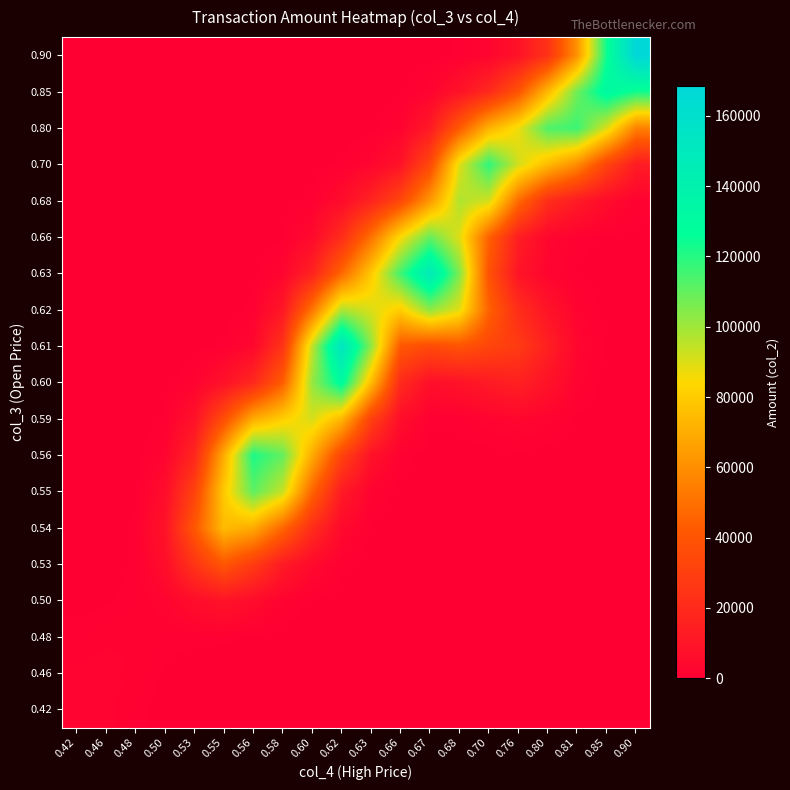

Reading right to left, extract all data points from this chart.

0.42: 0.90=0.0	0.85=0.0	0.81=0.0	0.80=0.0	0.76=0.0	0.70=0.0	0.68=0.0	0.67=0.0	0.66=0.0	0.63=0.0	0.62=0.0	0.60=0.0	0.58=0.0	0.56=0.1	0.55=2.3	0.53=29.8	0.50=230.2	0.48=930.1	0.46=1963.3	0.42=2547.5
0.46: 0.90=0.0	0.85=0.0	0.81=0.0	0.80=0.0	0.76=0.0	0.70=0.0	0.68=0.0	0.67=0.0	0.66=0.0	0.63=0.0	0.62=0.0	0.60=0.2	0.58=3.0	0.56=15.7	0.55=42.3	0.53=130.4	0.50=533.7	0.48=1457.1	0.46=2150.8	0.42=1963.3
0.48: 0.90=0.0	0.85=0.0	0.81=0.0	0.80=0.0	0.76=0.0	0.70=0.0	0.68=0.0	0.67=0.0	0.66=0.0	0.63=0.2	0.62=2.5	0.60=17.8	0.58=112.6	0.56=462.0	0.55=860.3	0.53=848.9	0.50=961.6	0.48=1443.9	0.46=1457.1	0.42=930.1
0.50: 0.90=0.0	0.85=0.0	0.81=0.0	0.80=0.0	0.76=0.0	0.70=0.0	0.68=0.0	0.67=0.0	0.66=0.2	0.63=6.1	0.62=77.2	0.60=429.8	0.58=1717.0	0.56=5612.0	0.55=9172.3	0.53=6350.9	0.50=2307.5	0.48=961.6	0.46=533.7	0.42=230.2
0.53: 0.90=0.0	0.85=0.0	0.81=0.0	0.80=0.0	0.76=0.0	0.70=0.0	0.68=0.0	0.67=0.0	0.66=2.4	0.63=77.0	0.62=937.4	0.60=4620.4	0.58=12430.9	0.56=28204.6	0.55=40317.6	0.53=24894.7	0.50=6354.4	0.48=849.0	0.46=130.4	0.42=29.8
0.54: 0.90=0.0	0.85=0.0	0.81=0.0	0.80=0.0	0.76=0.0	0.70=0.0	0.68=0.0	0.67=0.3	0.66=18.6	0.63=428.9	0.62=4599.9	0.60=21159.9	0.58=46366.7	0.56=68754.3	0.55=74587.4	0.53=40832.5	0.50=9230.1	0.48=862.4	0.46=42.3	0.42=2.3
0.55: 0.90=0.0	0.85=0.1	0.81=1.1	0.80=4.9	0.76=8.1	0.70=4.9	0.68=1.3	0.67=7.6	0.66=159.1	0.63=1864.3	0.62=12421.9	0.60=45979.2	0.58=93569.0	0.56=110663.3	0.55=79097.0	0.53=31361.4	0.50=5896.8	0.48=471.1	0.46=15.7	0.42=0.1
0.56: 0.90=0.1	0.85=3.0	0.81=36.4	0.80=163.2	0.76=270.7	0.70=171.9	0.68=54.1	0.67=101.3	0.66=1237.8	0.63=8657.6	0.62=32001.9	0.60=69195.8	0.58=109723.0	0.56=121692.5	0.55=69692.4	0.53=18150.4	0.50=2202.0	0.48=127.6	0.46=3.0	0.42=0.0
0.59: 0.90=1.1	0.85=36.4	0.81=443.2	0.80=1991.1	0.76=3340.1	0.70=2286.5	0.68=979.2	0.67=960.3	0.66=6363.5	0.63=30930.2	0.62=73040.7	0.60=91104.5	0.58=80920.4	0.56=69459.7	0.55=36712.6	0.53=8204.3	0.50=727.5	0.48=26.8	0.46=0.2	0.42=0.0
0.60: 0.90=4.9	0.85=163.0	0.81=1987.6	0.80=8965.4	0.76=15488.8	0.70=12668.8	0.68=8781.8	0.67=7025.7	0.66=19888.8	0.63=74765.6	0.62=130043.7	0.60=101368.0	0.58=43635.5	0.56=18905.7	0.55=8208.1	0.53=1746.6	0.50=143.9	0.48=4.5	0.46=0.0	0.42=0.0
0.61: 0.90=8.1	0.85=268.7	0.81=3282.7	0.80=14972.7	0.76=27960.1	0.70=32880.4	0.68=39378.0	0.67=35415.4	0.66=41261.1	0.63=103180.4	0.62=153298.8	0.60=94369.1	0.58=24357.0	0.56=3653.0	0.55=766.6	0.53=143.7	0.50=11.6	0.48=0.3	0.46=0.0	0.42=0.0
0.62: 0.90=4.9	0.85=163.0	0.81=2000.9	0.80=9419.5	0.76=21460.9	0.70=45157.7	0.68=88652.2	0.67=102457.7	0.66=80369.9	0.63=90432.7	0.62=97913.0	0.60=51642.9	0.58=11159.0	0.56=981.8	0.55=51.9	0.53=4.5	0.50=0.3	0.48=0.0	0.46=0.0	0.42=0.0
0.63: 0.90=3.2	0.85=47.9	0.81=493.9	0.80=2569.0	0.76=9712.4	0.70=38774.6	0.68=105248.7	0.67=147497.6	0.66=115676.5	0.63=78735.0	0.62=46925.3	0.60=16323.3	0.58=2752.1	0.56=201.2	0.55=5.8	0.53=0.0	0.50=0.0	0.48=0.0	0.46=0.0	0.42=0.0
0.66: 0.90=92.3	0.85=404.7	0.81=1135.9	0.80=3401.6	0.76=14258.7	0.70=44854.0	0.68=89434.9	0.67=109345.1	0.66=84717.3	0.63=50350.0	0.62=21238.5	0.60=4687.4	0.58=484.7	0.56=23.8	0.55=0.4	0.53=0.0	0.50=0.0	0.48=0.0	0.46=0.0	0.42=0.0
0.68: 0.90=1589.4	0.85=5473.8	0.81=12546.8	0.80=21695.1	0.76=48353.7	0.70=91543.2	0.68=97256.7	0.67=63107.7	0.66=33674.1	0.63=16613.3	0.62=5610.9	0.60=979.1	0.58=75.8	0.56=2.4	0.55=0.0	0.53=0.0	0.50=0.0	0.48=0.0	0.46=0.0	0.42=0.0
0.70: 0.90=13238.9	0.85=32139.0	0.81=58840.1	0.80=74285.9	0.76=91751.4	0.70=118657.9	0.68=89282.9	0.67=34599.0	0.66=9243.2	0.63=2817.4	0.62=717.8	0.60=99.0	0.58=6.4	0.56=0.2	0.55=0.0	0.53=0.0	0.50=0.0	0.48=0.0	0.46=0.0	0.42=0.0
0.80: 0.90=55502.6	0.85=90203.2	0.81=116488.6	0.80=113311.1	0.76=86748.3	0.70=71363.0	0.68=42104.0	0.67=12065.4	0.66=1840.2	0.63=262.3	0.62=44.3	0.60=4.7	0.58=0.2	0.56=0.0	0.55=0.0	0.53=0.0	0.50=0.0	0.48=0.0	0.46=0.0	0.42=0.0
0.85: 0.90=123144.6	0.85=132391.8	0.81=107922.9	0.80=73499.1	0.76=39621.3	0.70=19440.6	0.68=8731.2	0.67=2070.8	0.66=224.4	0.63=15.0	0.62=1.2	0.60=0.1	0.58=0.0	0.56=0.0	0.55=0.0	0.53=0.0	0.50=0.0	0.48=0.0	0.46=0.0	0.42=0.0
0.90: 0.90=168355.4	0.85=124118.3	0.81=61365.1	0.80=23931.3	0.76=8837.0	0.70=2657.2	0.68=788.4	0.67=158.4	0.66=14.2	0.63=0.5	0.62=0.0	0.60=0.0	0.58=0.0	0.56=0.0	0.55=0.0	0.53=0.0	0.50=0.0	0.48=0.0	0.46=0.0	0.42=0.0